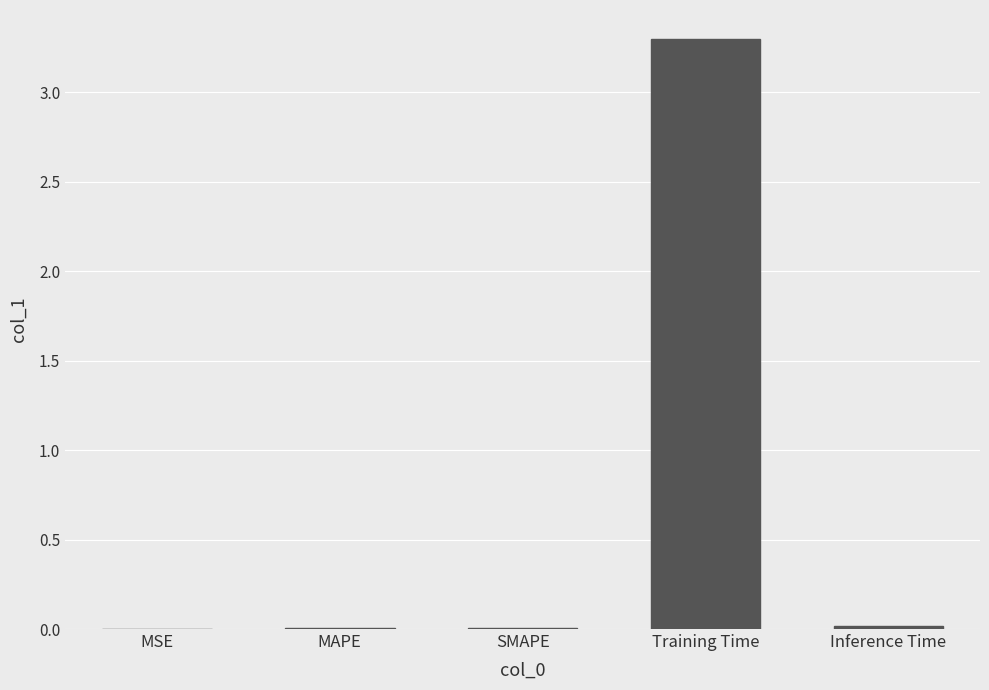

Which label corresponds to the largest value in the chart?

Training Time